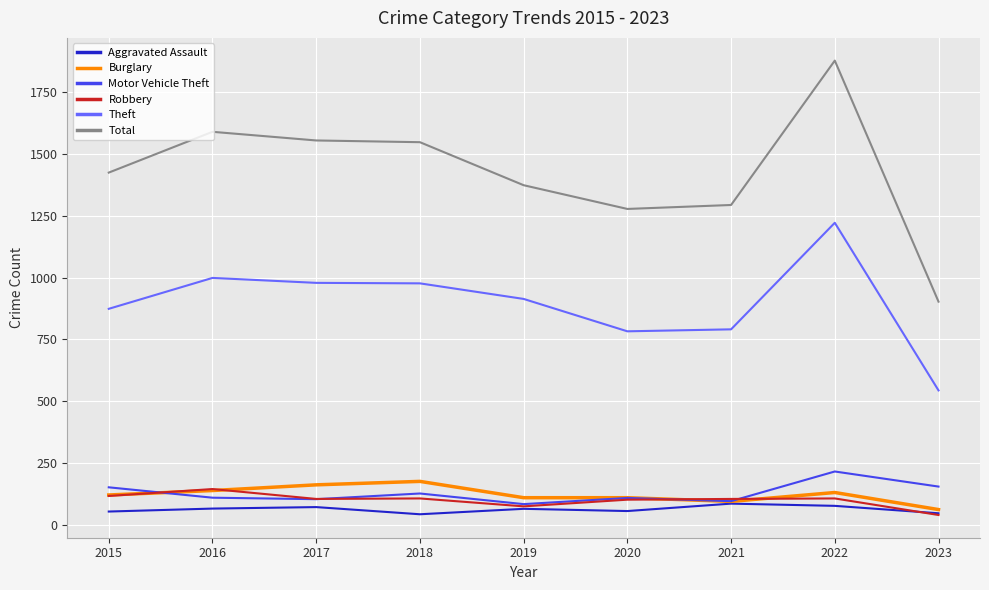

What is the sum of the Theft values at 2022 and 2018?

2199